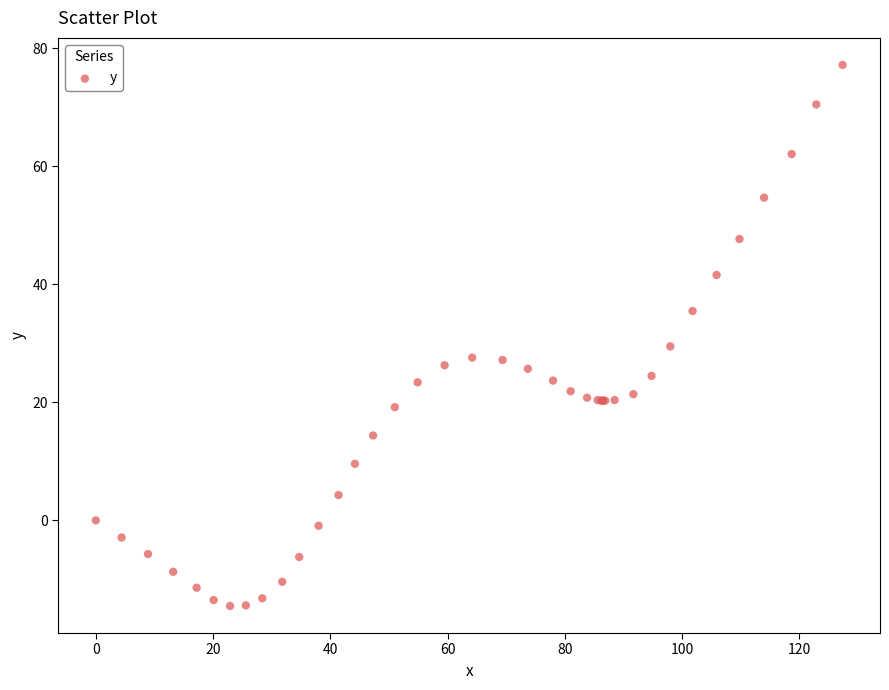

What Y value in the scatter plot is closest to 31?

29.5